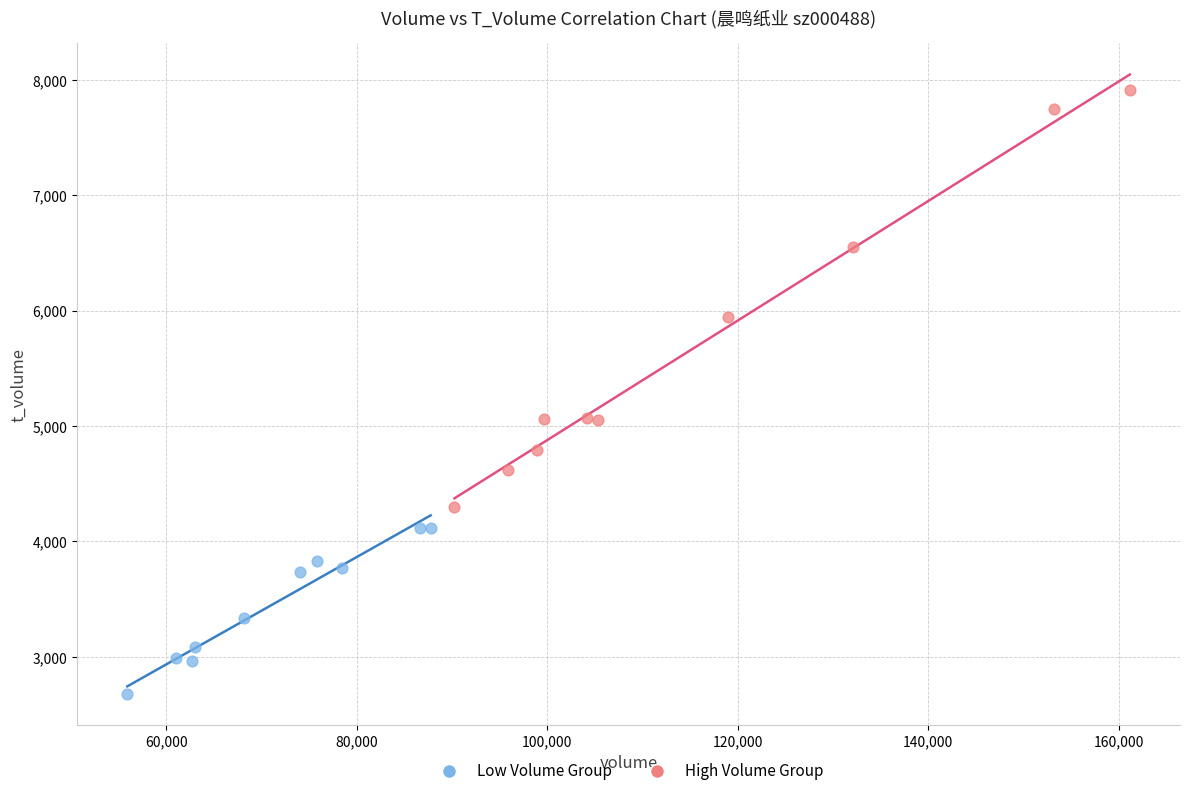

What are all the series names shown in the legend?

Low Volume Group, High Volume Group